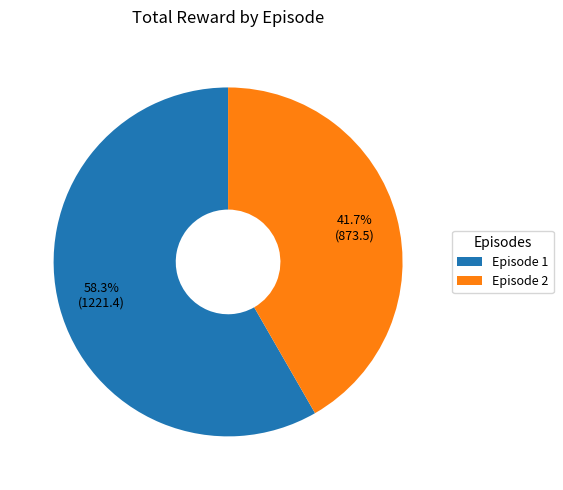

What portion of the pie excludes Episode 2?

58.3%